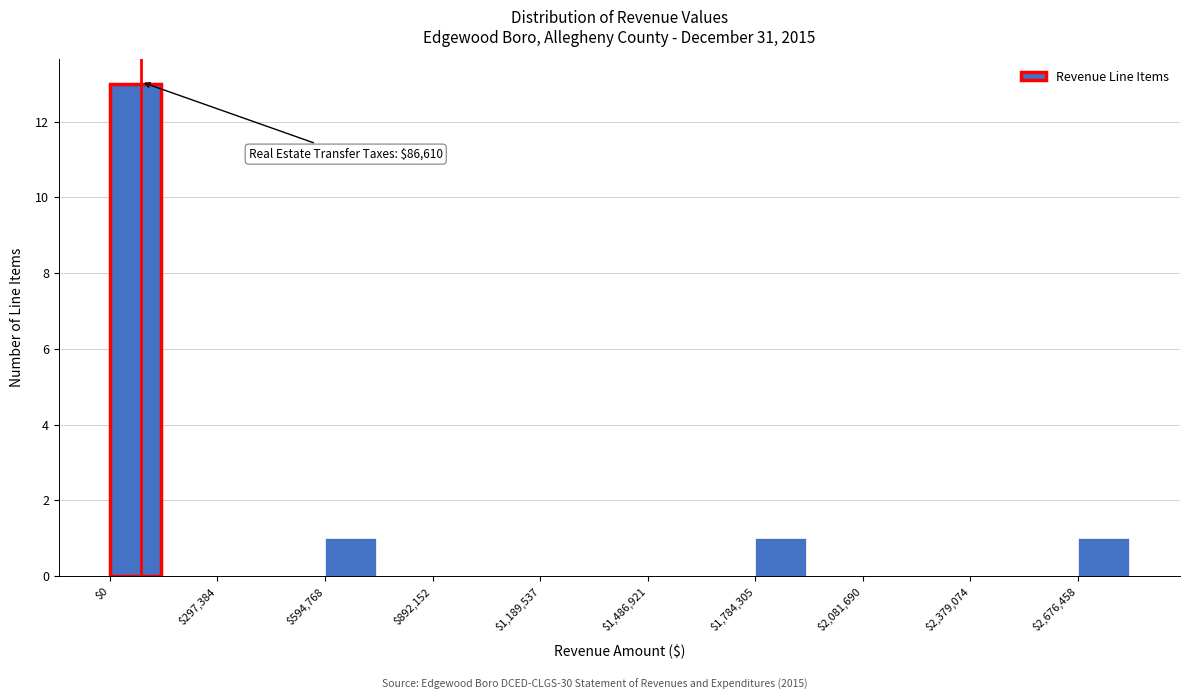

Read against the x-axis, roughly where is the centre of the tallest bar?

50000